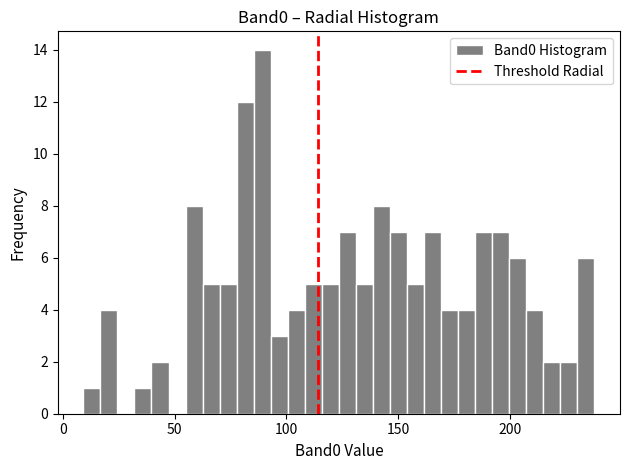

Read against the x-axis, roughly where is the centre of the tallest bar?

90